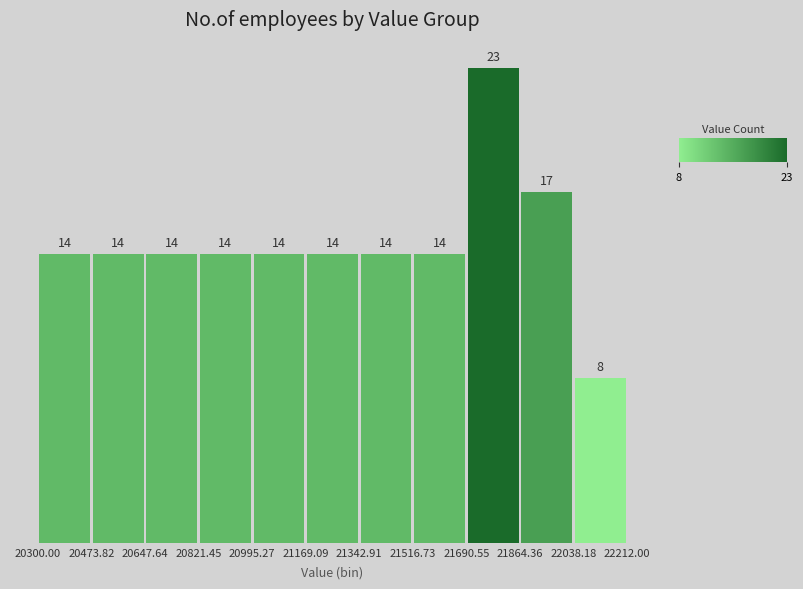

Which range on the x-axis has the tallest bar?

21690.55 to 21864.36